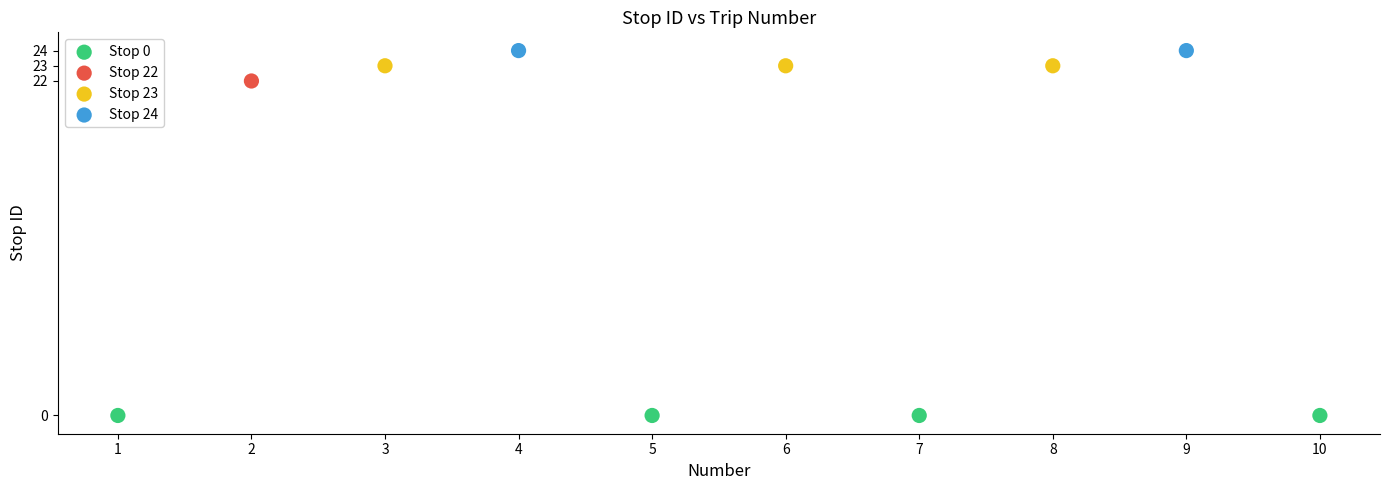

What are all the series names shown in the legend?

Stop 0, Stop 22, Stop 23, Stop 24